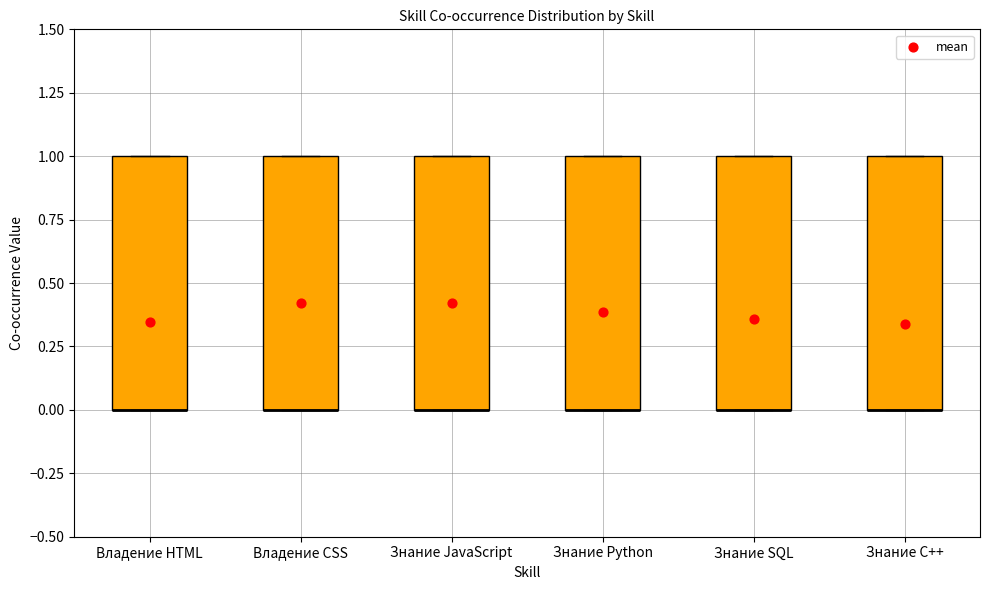

Reading left to right, transcribe this box plot: for each box, give where its median line is, the range the box spans, and where its two whiskers end, as read against the y-axis. The values are not printed on the chart, so give them approximately, as read against the axis.

Владение HTML: median 0 (drawn on the box's lower edge), box 0 to 1, whiskers 0 to 1
Владение CSS: median 0 (drawn on the box's lower edge), box 0 to 1, whiskers 0 to 1
Знание JavaScript: median 0 (drawn on the box's lower edge), box 0 to 1, whiskers 0 to 1
Знание Python: median 0 (drawn on the box's lower edge), box 0 to 1, whiskers 0 to 1
Знание SQL: median 0 (drawn on the box's lower edge), box 0 to 1, whiskers 0 to 1
Знание C++: median 0 (drawn on the box's lower edge), box 0 to 1, whiskers 0 to 1